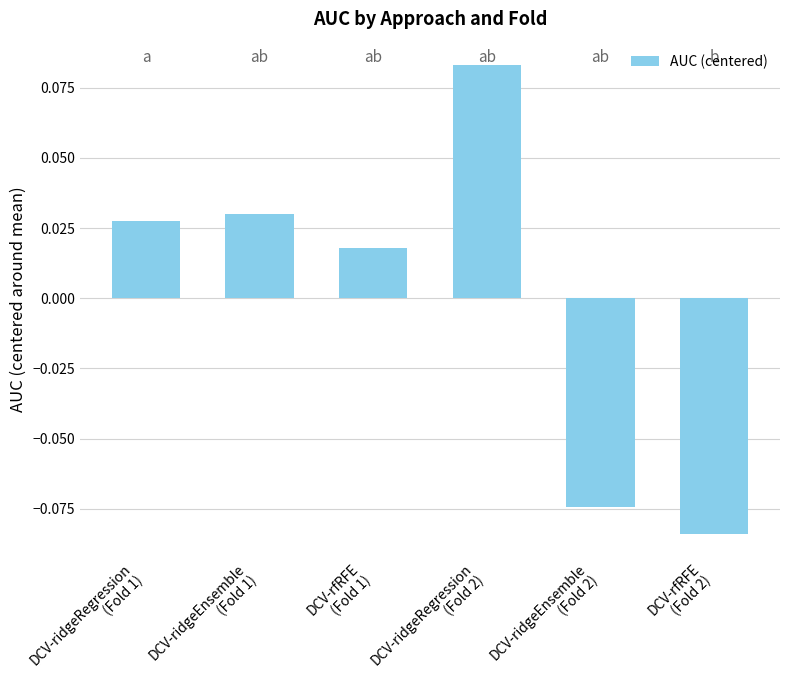

Rank the categories by value from lowest to highest.

DCV-rfRFE
(Fold 2), DCV-ridgeEnsemble
(Fold 2), DCV-rfRFE
(Fold 1), DCV-ridgeRegression
(Fold 1), DCV-ridgeEnsemble
(Fold 1), DCV-ridgeRegression
(Fold 2)